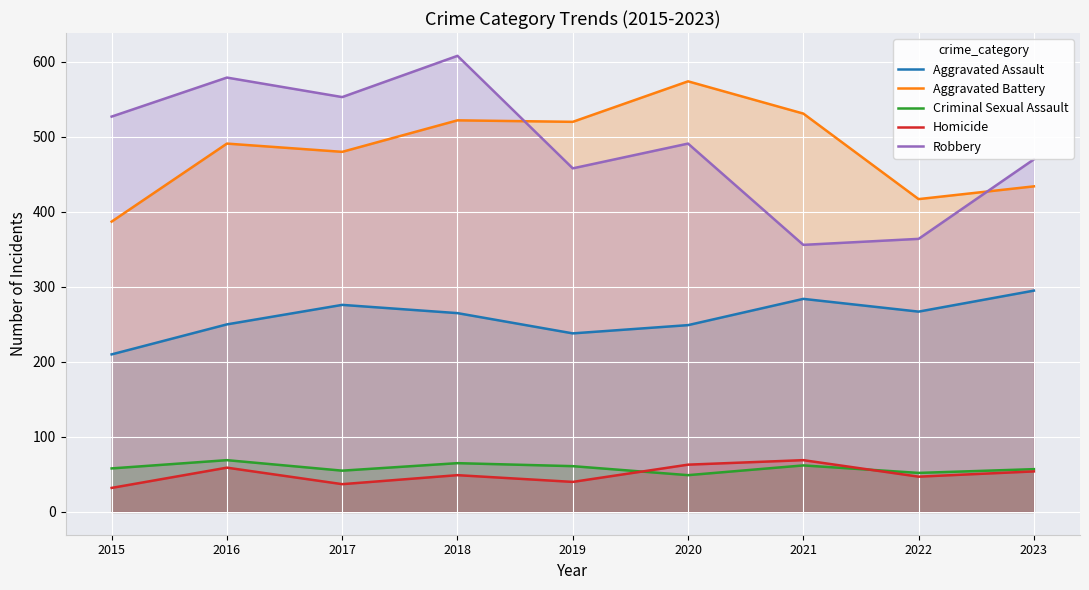

Count the number of categories in the chart.

9